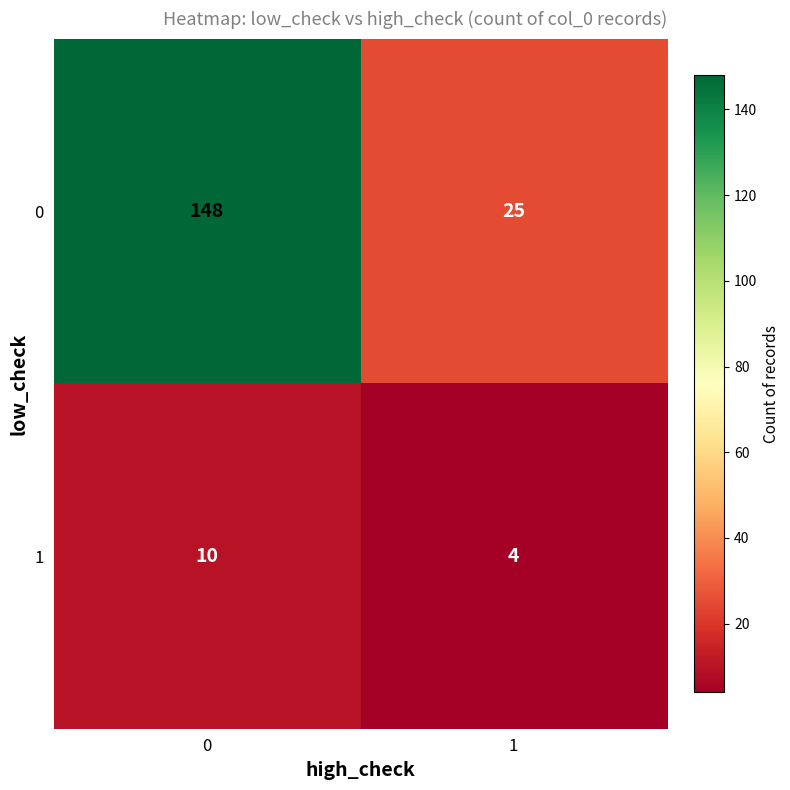

What is the sum of the 1 values at 1 and 0?

14